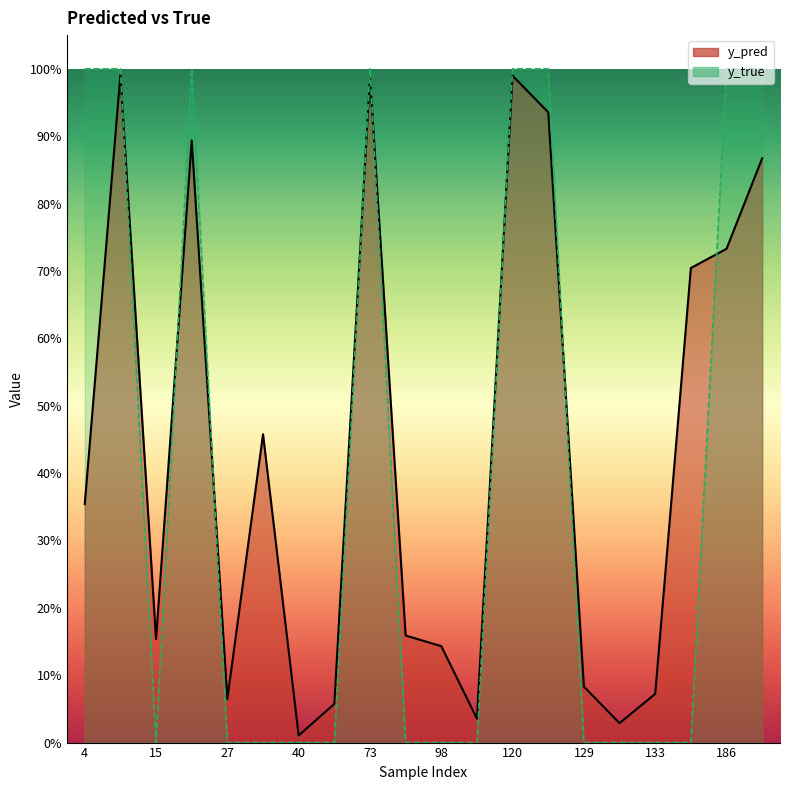

Where is the first local minimum for y_pred?

15